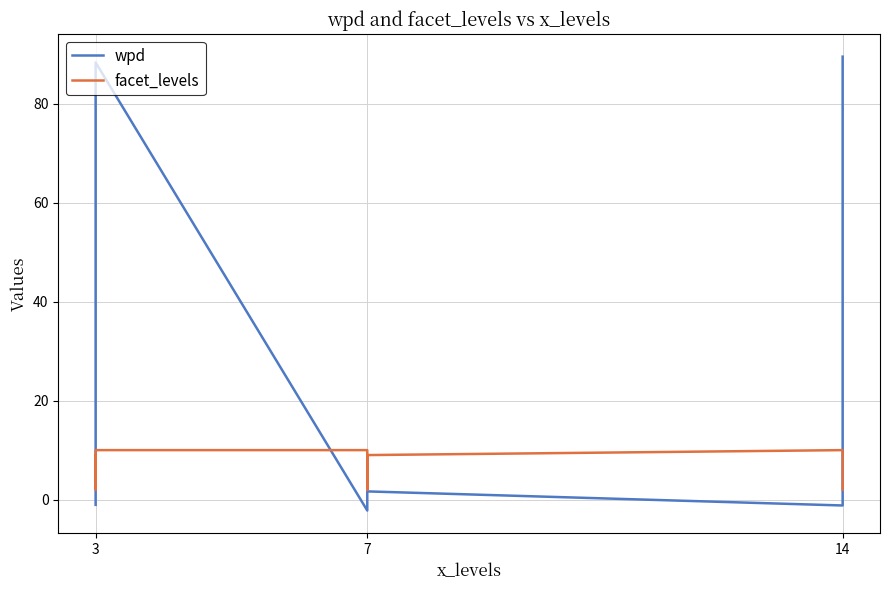

How many lines are shown in the chart?

2